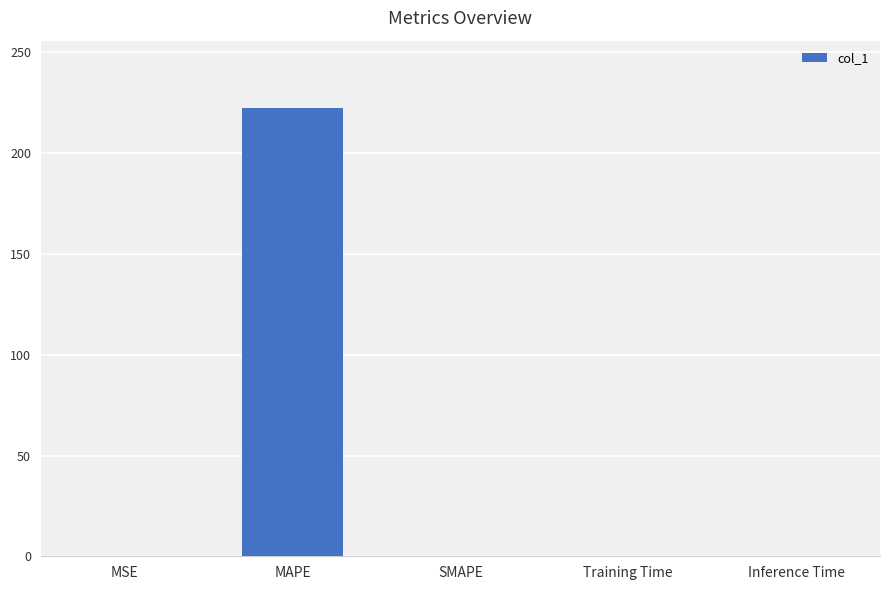

Does the chart contain stacked bars?

No